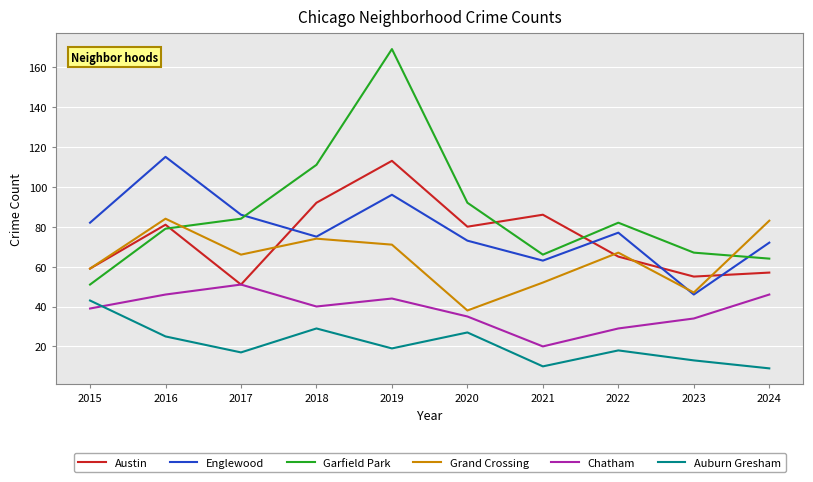

Between 2016 and 2020, which series saw the biggest shift?

Grand Crossing